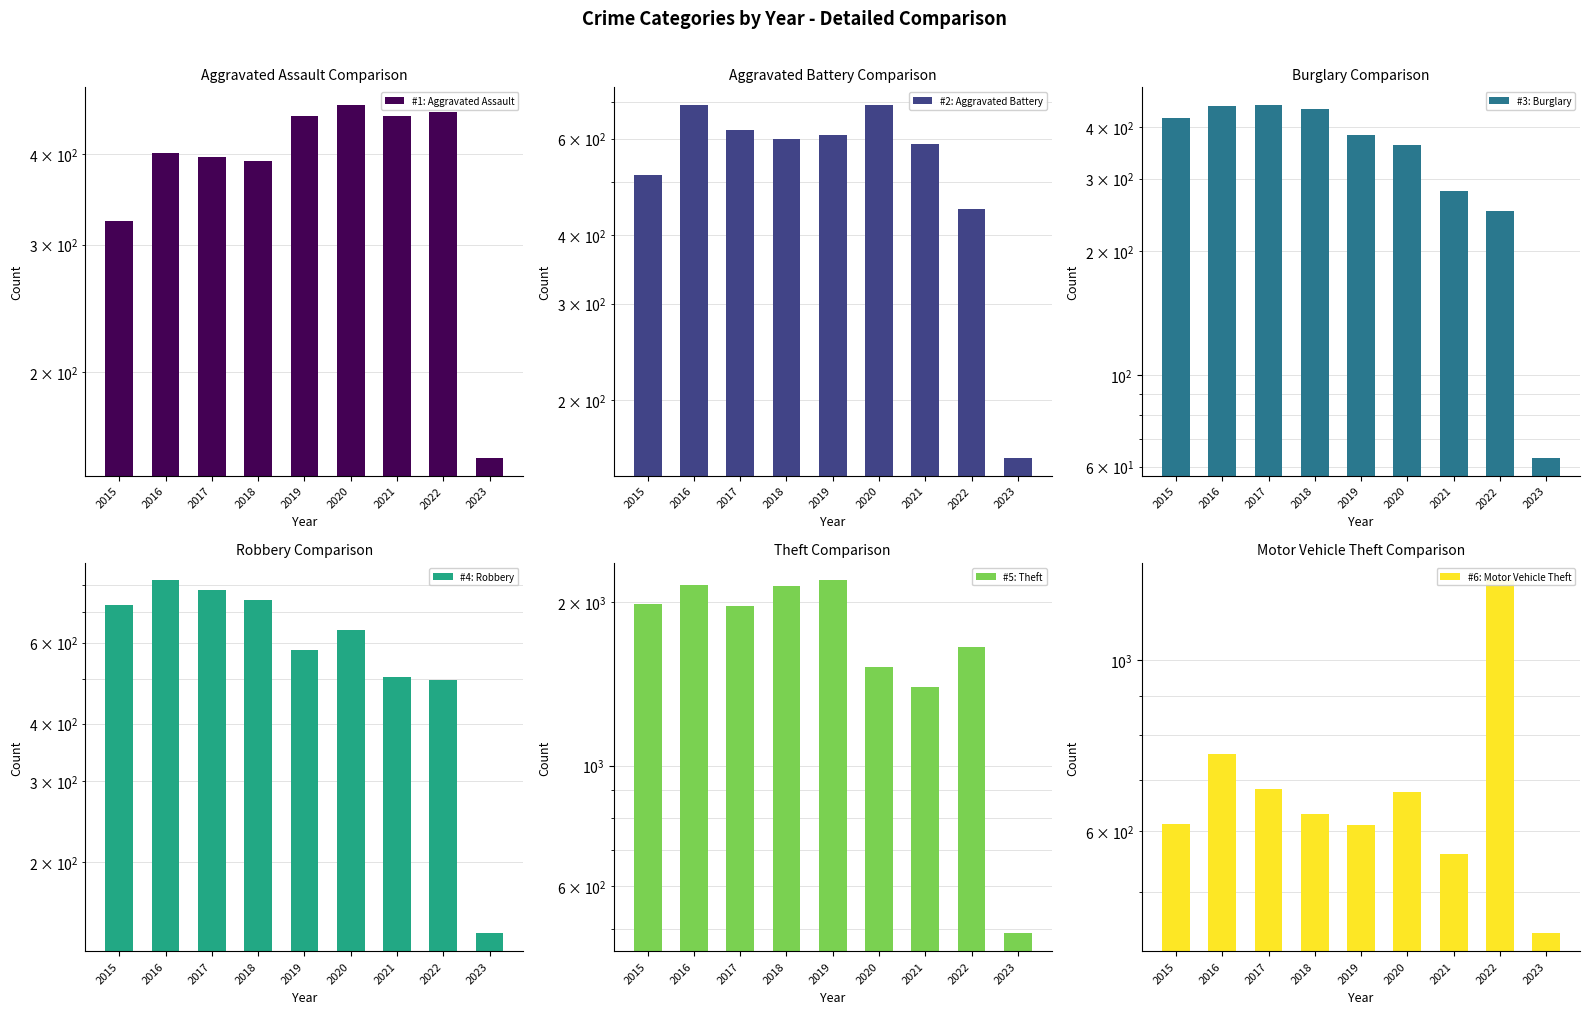

Which series has the largest range (max minus min)?

Theft